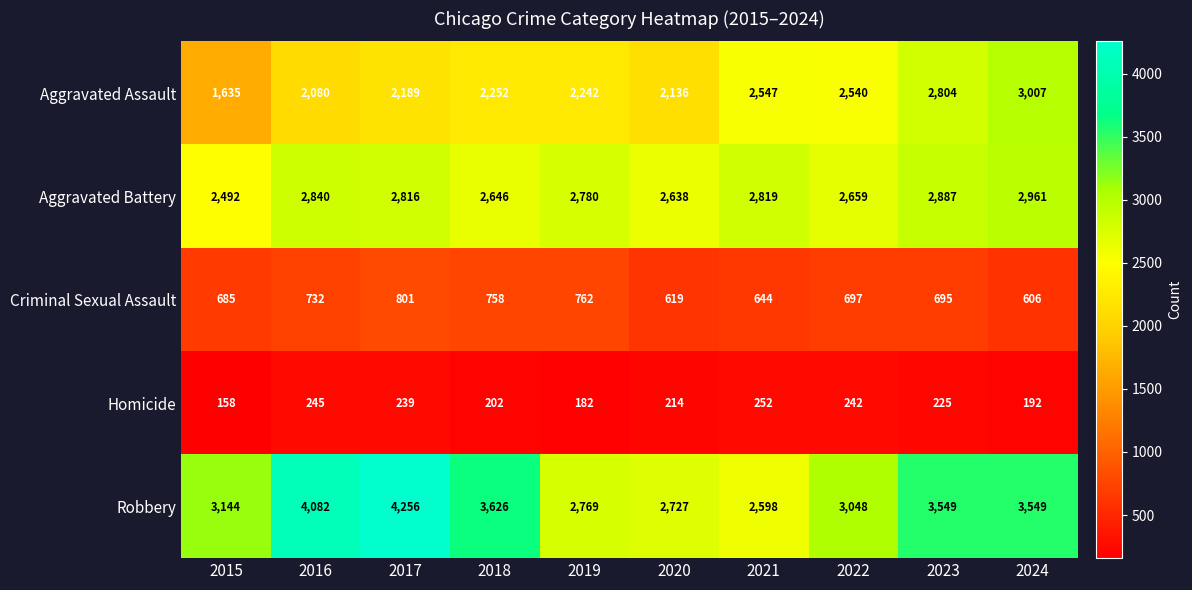

What is the lowest value of the Aggravated Assault series?

1635